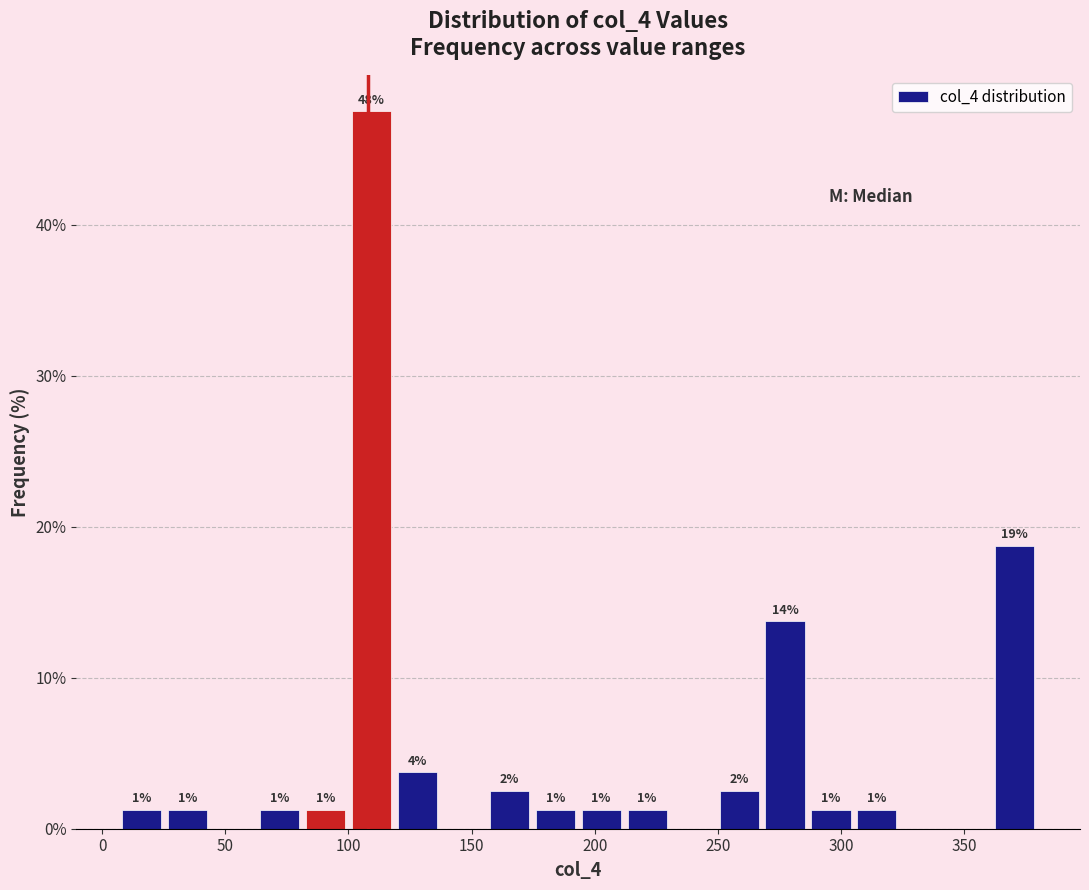

Read against the x-axis, roughly where is the centre of the tallest bar?

110